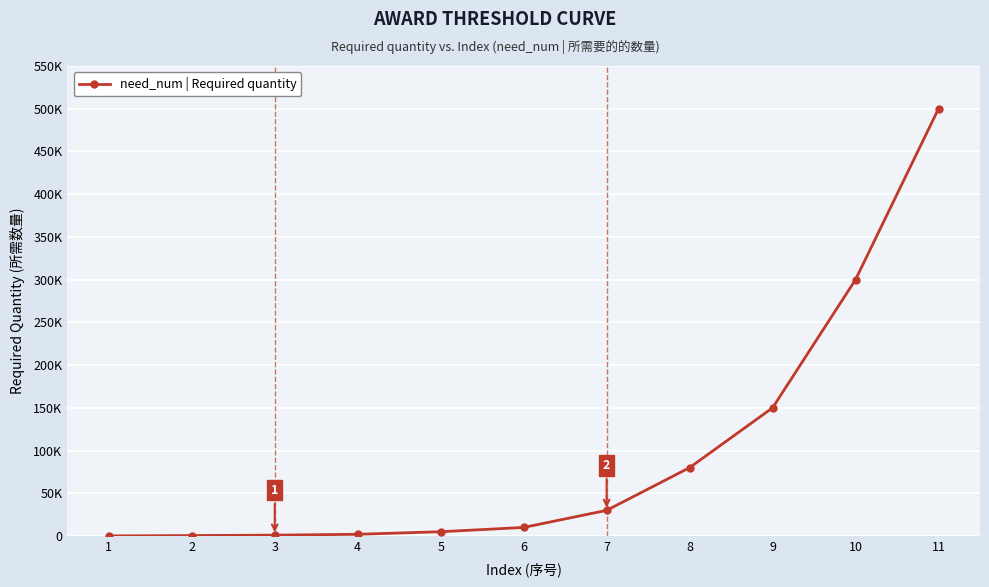

List the labels in order of value, largest first.

11, 10, 9, 8, 7, 6, 5, 4, 3, 2, 1